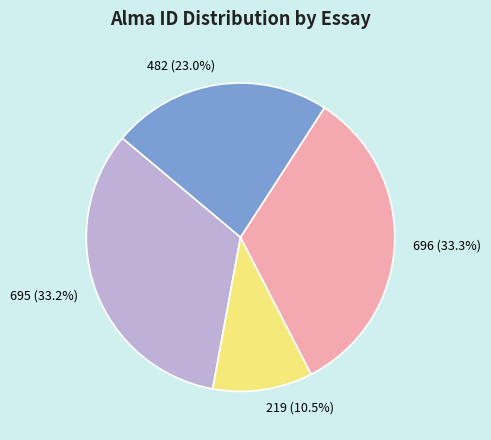

What is the smallest slice in the pie chart?

219 (10.5%)